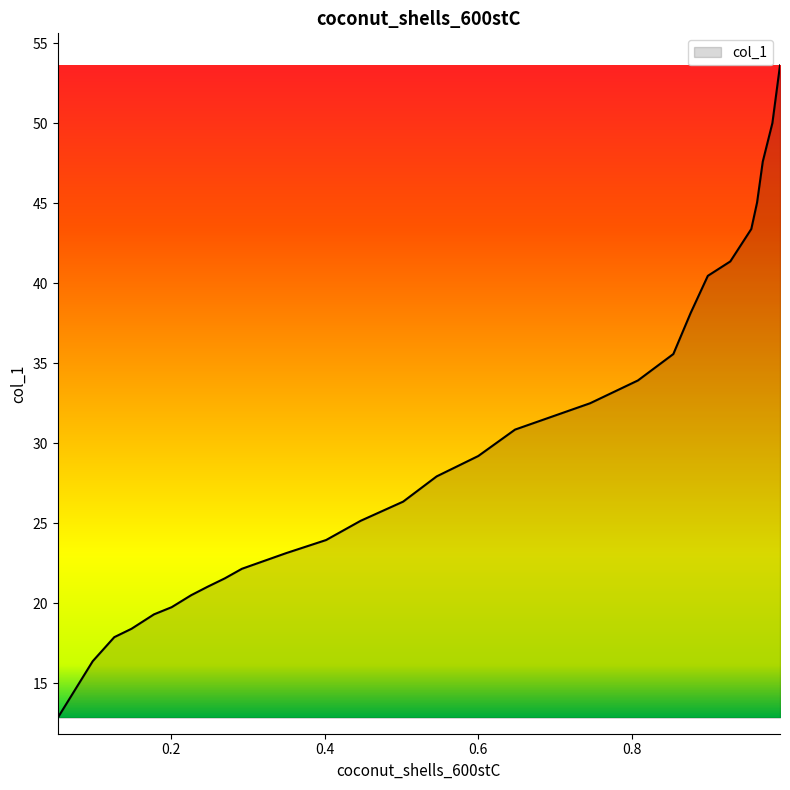

What is the difference between the second highest and second lowest values?

33.6